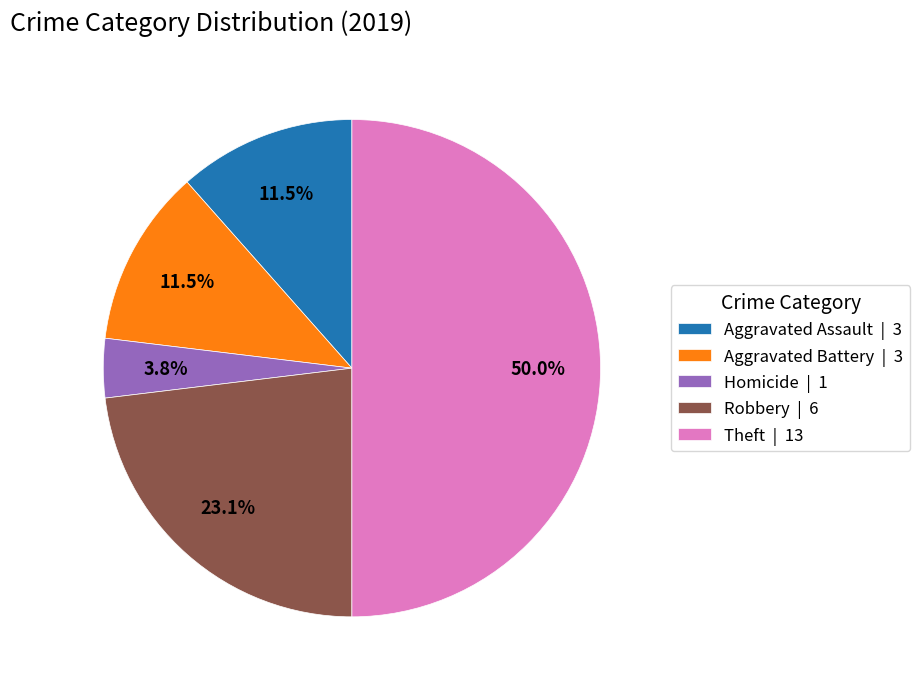

What is the ratio of the value at Aggravated Assault | 3 to the value at Robbery | 6?

0.5